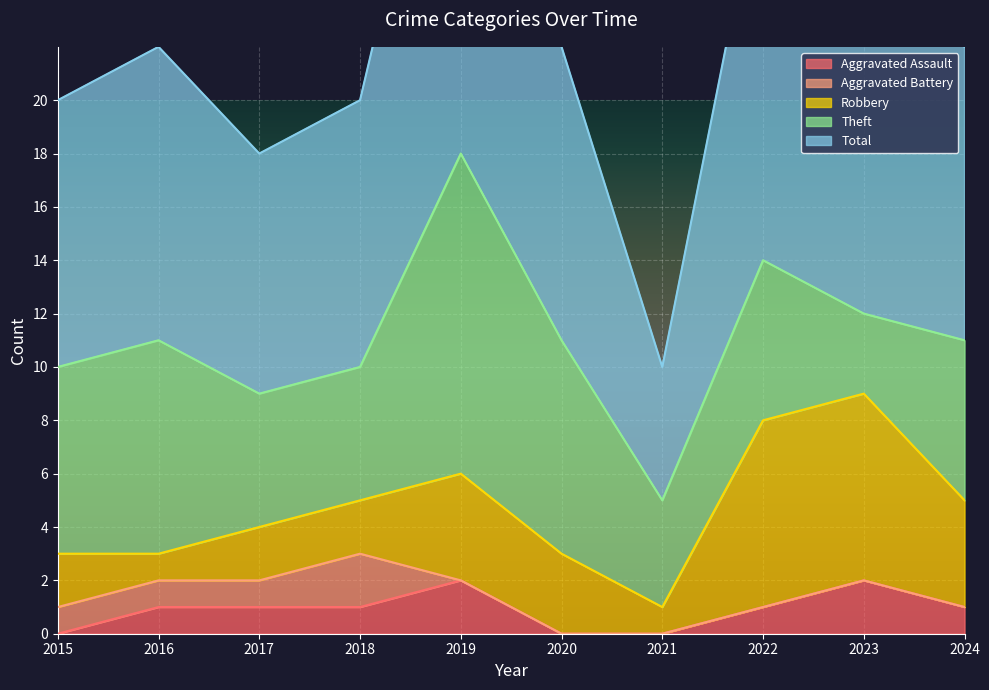

Reading left to right, what are all the values shown in this chart?

Aggravated Assault: 0	1	1	1	2	0	0	1	2	1
Aggravated Battery: 1	1	1	2	0	0	0	0	0	0
Robbery: 2	1	2	2	4	3	1	7	7	4
Theft: 7	8	5	5	12	8	4	6	3	6
Total: 10	11	9	10	18	11	5	15	12	11